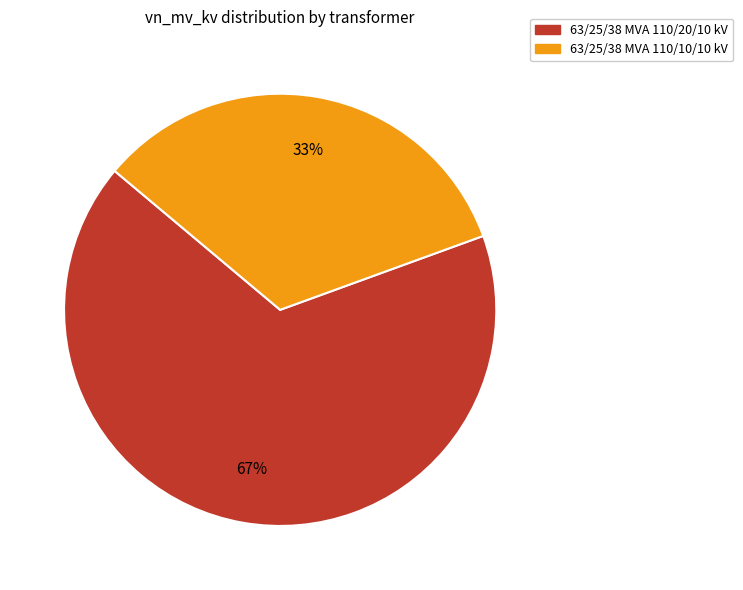

Which slice represents more than half of the pie?

63/25/38 MVA 110/20/10 kV